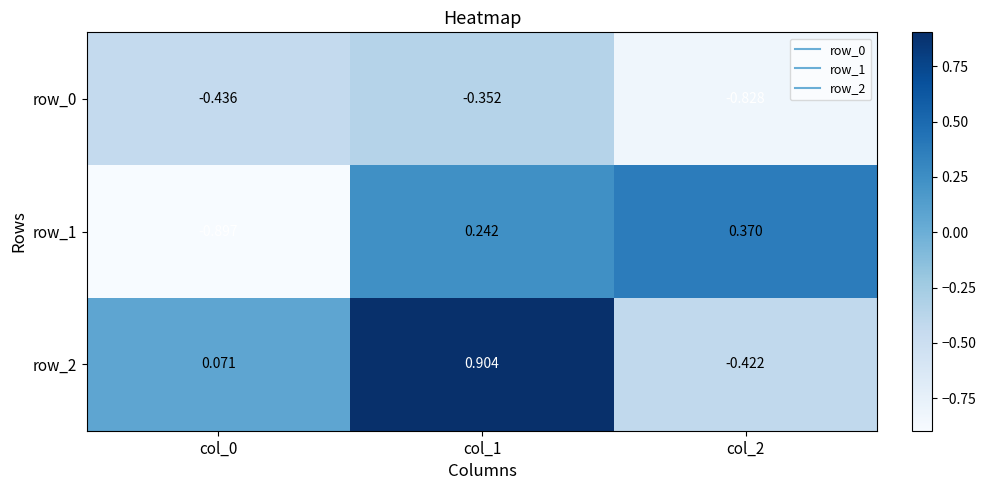

Is it true that row_2 equals -0.2 at col_2?

False